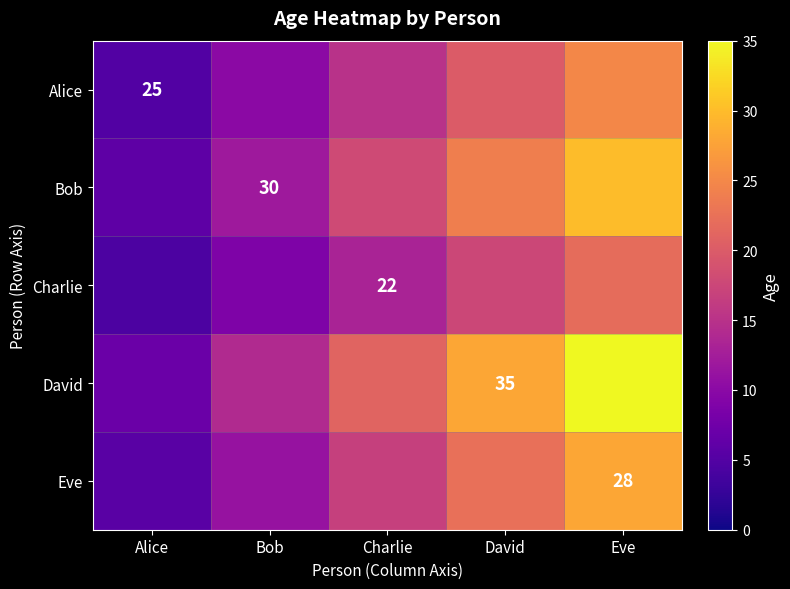

Which series has the largest range (max minus min)?

David